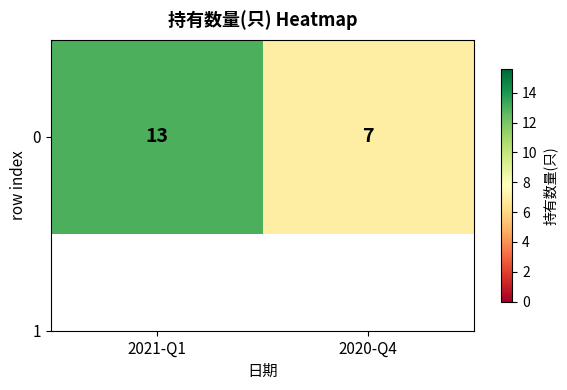

What is the ratio of the value at 2021-Q1 to the value at 2020-Q4?

1.9